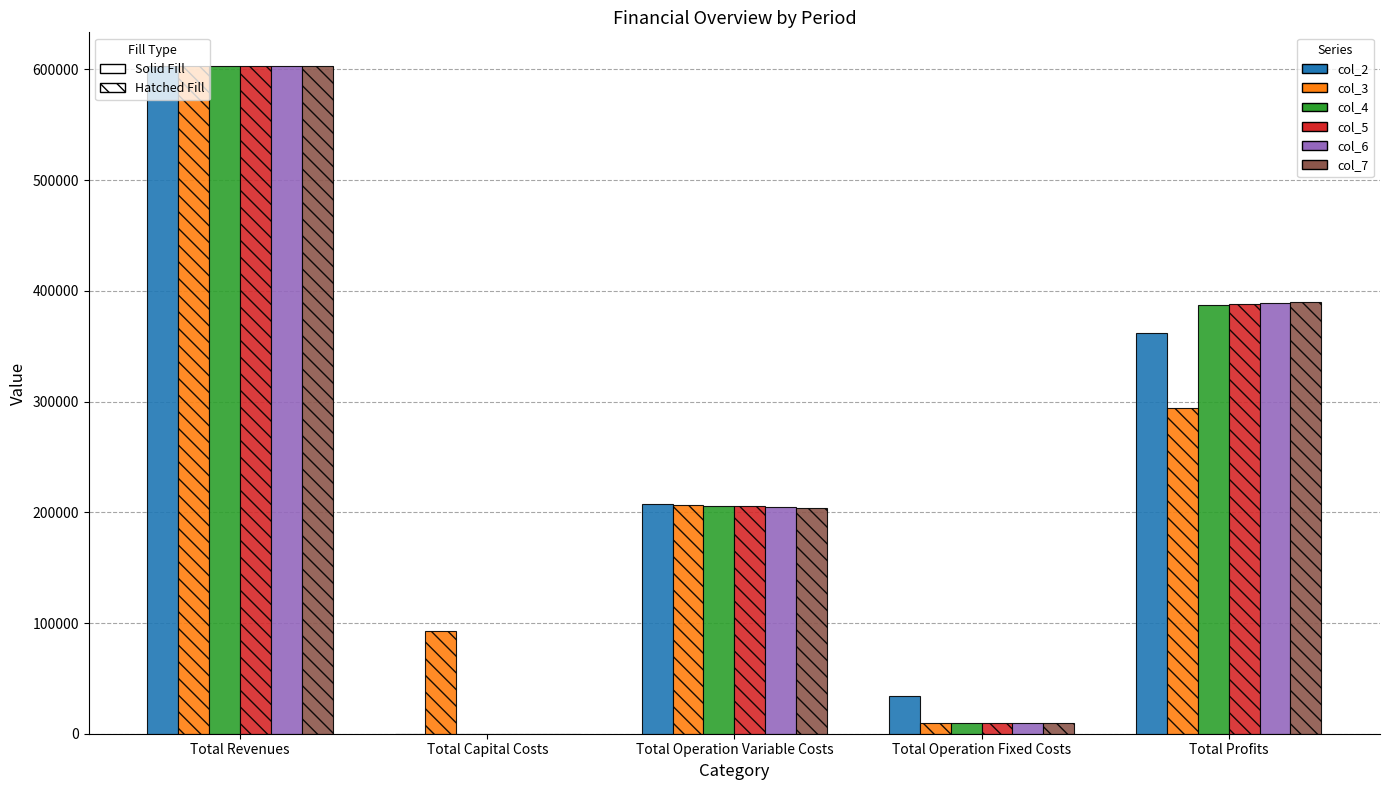

Which series changed the most between Total Revenues and Total Operation Variable Costs?

col_7